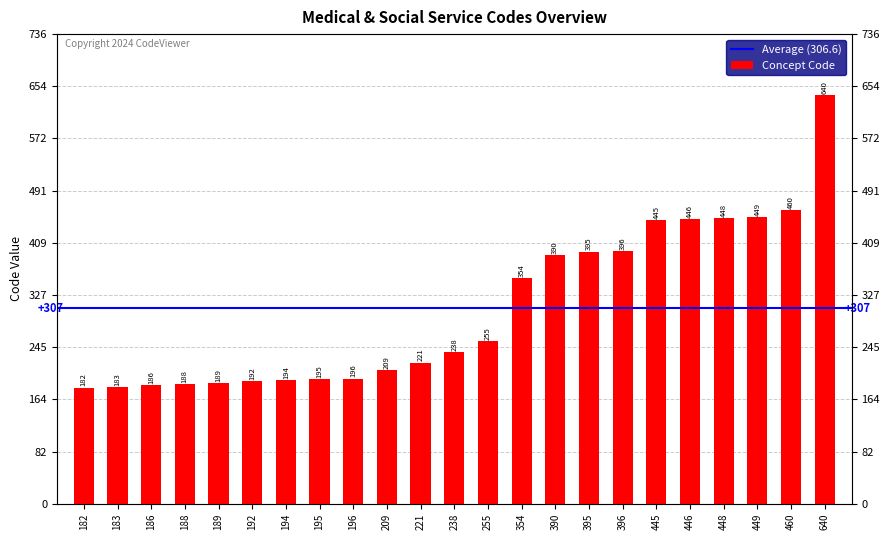

Reading left to right, transcribe all the data shown in this chart.

182	183	186	188	189	192	194	195	196	209	221	238	255	354	390	395	396	445	446	448	449	460	640